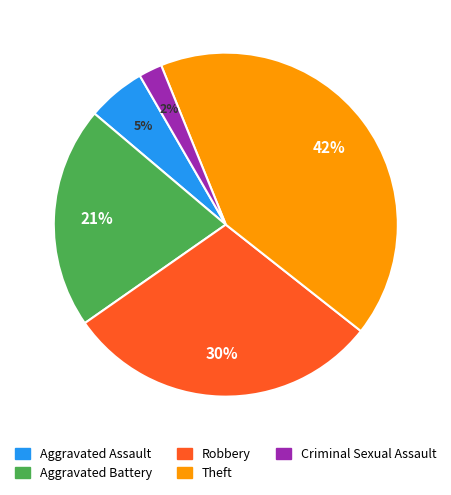

Does Aggravated Battery represent more than half of the total?

No